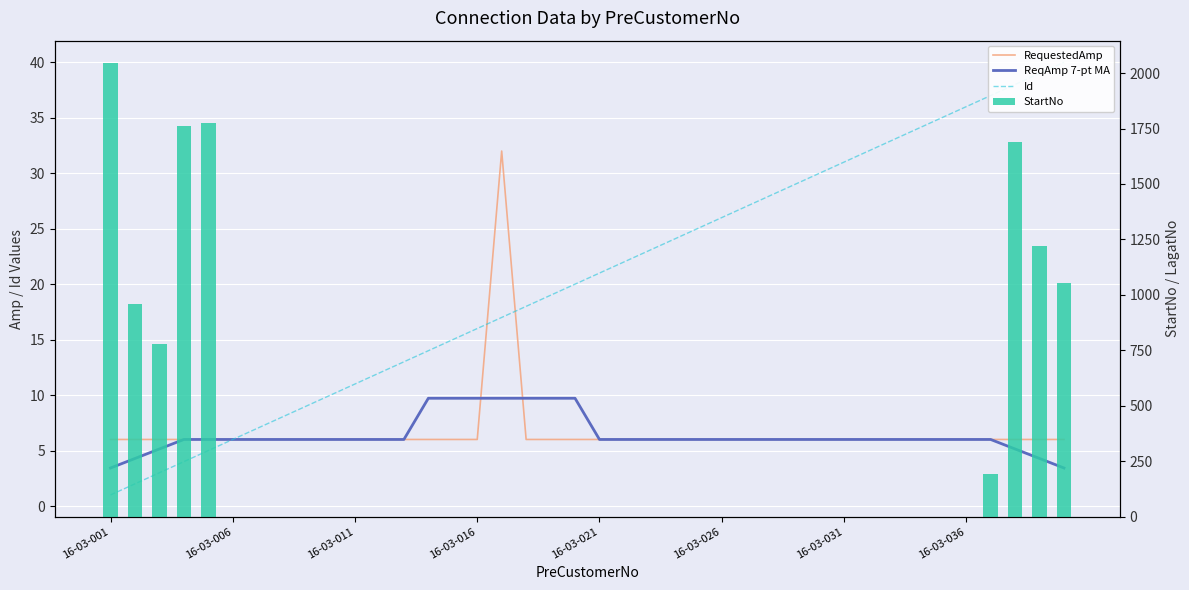

The ReqAmp 7-pt MA series shows 17.1 at 19. True or false?

False